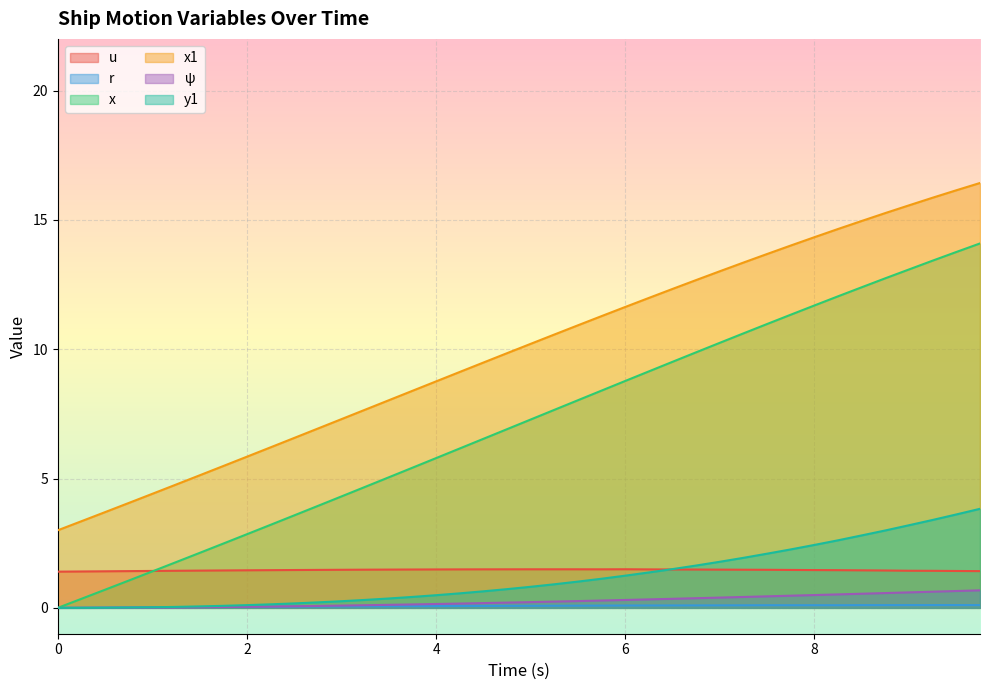

What is the sum of the x values at 3.0 and 8.75?

17.1